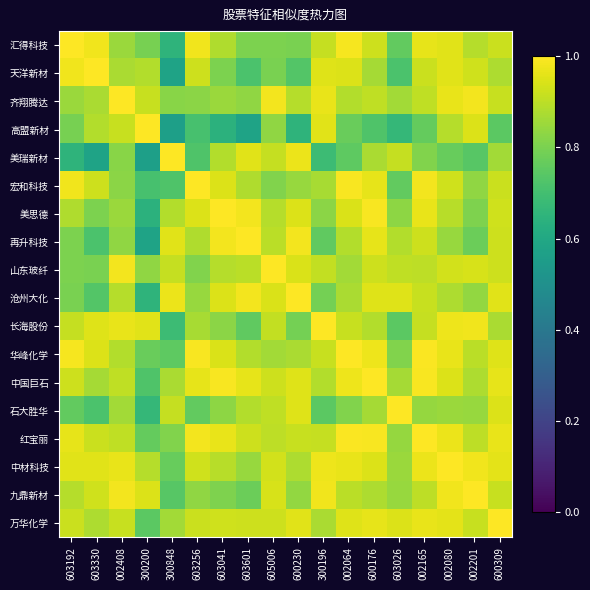

Reading left to right, extract all data points from this chart.

汇得科技: 603192=1.0	603330=1.0	002408=0.8	300200=0.8	300848=0.7	603256=1.0	603041=0.9	603601=0.8	605006=0.8	600230=0.8	300196=0.9	002064=1.0	600176=0.9	603026=0.8	002165=1.0	002080=1.0	002201=0.9	600309=0.9
天洋新材: 603192=1.0	603330=1.0	002408=0.9	300200=0.9	300848=0.6	603256=0.9	603041=0.8	603601=0.7	605006=0.8	600230=0.7	300196=0.9	002064=0.9	600176=0.9	603026=0.7	002165=0.9	002080=1.0	002201=0.9	600309=0.9
齐翔腾达: 603192=0.8	603330=0.9	002408=1.0	300200=0.9	300848=0.8	603256=0.8	603041=0.9	603601=0.8	605006=1.0	600230=0.9	300196=1.0	002064=0.9	600176=0.9	603026=0.9	002165=0.9	002080=1.0	002201=1.0	600309=0.9
高盟新材: 603192=0.8	603330=0.9	002408=0.9	300200=1.0	300848=0.6	603256=0.7	603041=0.6	603601=0.6	605006=0.8	600230=0.6	300196=1.0	002064=0.8	600176=0.7	603026=0.7	002165=0.8	002080=0.9	002201=0.9	600309=0.7
美瑞新材: 603192=0.7	603330=0.6	002408=0.8	300200=0.6	300848=1.0	603256=0.7	603041=0.9	603601=1.0	605006=0.9	600230=1.0	300196=0.7	002064=0.8	600176=0.9	603026=0.9	002165=0.8	002080=0.8	002201=0.7	600309=0.9
宏和科技: 603192=1.0	603330=0.9	002408=0.8	300200=0.7	300848=0.7	603256=1.0	603041=0.9	603601=0.9	605006=0.8	600230=0.8	300196=0.9	002064=1.0	600176=1.0	603026=0.8	002165=1.0	002080=0.9	002201=0.8	600309=0.9
美思德: 603192=0.9	603330=0.8	002408=0.9	300200=0.6	300848=0.9	603256=0.9	603041=1.0	603601=1.0	605006=0.9	600230=0.9	300196=0.8	002064=0.9	600176=1.0	603026=0.8	002165=1.0	002080=0.9	002201=0.8	600309=0.9
再升科技: 603192=0.8	603330=0.7	002408=0.8	300200=0.6	300848=1.0	603256=0.9	603041=1.0	603601=1.0	605006=0.9	600230=1.0	300196=0.8	002064=0.9	600176=1.0	603026=0.9	002165=0.9	002080=0.8	002201=0.8	600309=0.9
山东玻纤: 603192=0.8	603330=0.8	002408=1.0	300200=0.8	300848=0.9	603256=0.8	603041=0.9	603601=0.9	605006=1.0	600230=0.9	300196=0.9	002064=0.9	600176=0.9	603026=0.9	002165=0.9	002080=0.9	002201=0.9	600309=0.9
沧州大化: 603192=0.8	603330=0.7	002408=0.9	300200=0.6	300848=1.0	603256=0.8	603041=0.9	603601=1.0	605006=0.9	600230=1.0	300196=0.8	002064=0.9	600176=1.0	603026=1.0	002165=0.9	002080=0.9	002201=0.8	600309=1.0
长海股份: 603192=0.9	603330=0.9	002408=1.0	300200=1.0	300848=0.7	603256=0.9	603041=0.8	603601=0.8	605006=0.9	600230=0.8	300196=1.0	002064=0.9	600176=0.9	603026=0.7	002165=0.9	002080=1.0	002201=1.0	600309=0.9
华峰化学: 603192=1.0	603330=0.9	002408=0.9	300200=0.8	300848=0.8	603256=1.0	603041=0.9	603601=0.9	605006=0.9	600230=0.9	300196=0.9	002064=1.0	600176=1.0	603026=0.8	002165=1.0	002080=1.0	002201=0.9	600309=1.0
中国巨石: 603192=0.9	603330=0.9	002408=0.9	300200=0.7	300848=0.9	603256=1.0	603041=1.0	603601=1.0	605006=0.9	600230=1.0	300196=0.9	002064=1.0	600176=1.0	603026=0.9	002165=1.0	002080=0.9	002201=0.9	600309=1.0
石大胜华: 603192=0.8	603330=0.7	002408=0.9	300200=0.7	300848=0.9	603256=0.8	603041=0.8	603601=0.9	605006=0.9	600230=1.0	300196=0.7	002064=0.8	600176=0.9	603026=1.0	002165=0.8	002080=0.9	002201=0.8	600309=0.9
红宝丽: 603192=1.0	603330=0.9	002408=0.9	300200=0.8	300848=0.8	603256=1.0	603041=1.0	603601=0.9	605006=0.9	600230=0.9	300196=0.9	002064=1.0	600176=1.0	603026=0.8	002165=1.0	002080=1.0	002201=0.9	600309=1.0
中材科技: 603192=1.0	603330=1.0	002408=1.0	300200=0.9	300848=0.8	603256=0.9	603041=0.9	603601=0.8	605006=0.9	600230=0.9	300196=1.0	002064=1.0	600176=0.9	603026=0.9	002165=1.0	002080=1.0	002201=1.0	600309=1.0
九鼎新材: 603192=0.9	603330=0.9	002408=1.0	300200=0.9	300848=0.7	603256=0.8	603041=0.8	603601=0.8	605006=0.9	600230=0.8	300196=1.0	002064=0.9	600176=0.9	603026=0.8	002165=0.9	002080=1.0	002201=1.0	600309=0.9
万华化学: 603192=0.9	603330=0.9	002408=0.9	300200=0.7	300848=0.9	603256=0.9	603041=0.9	603601=0.9	605006=0.9	600230=1.0	300196=0.9	002064=1.0	600176=1.0	603026=0.9	002165=1.0	002080=1.0	002201=0.9	600309=1.0